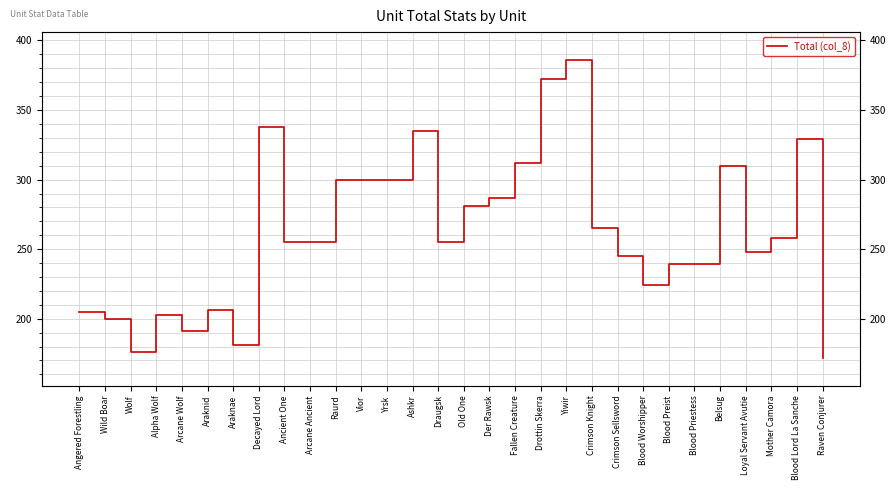

What is the value of the 12th point from the left?

300